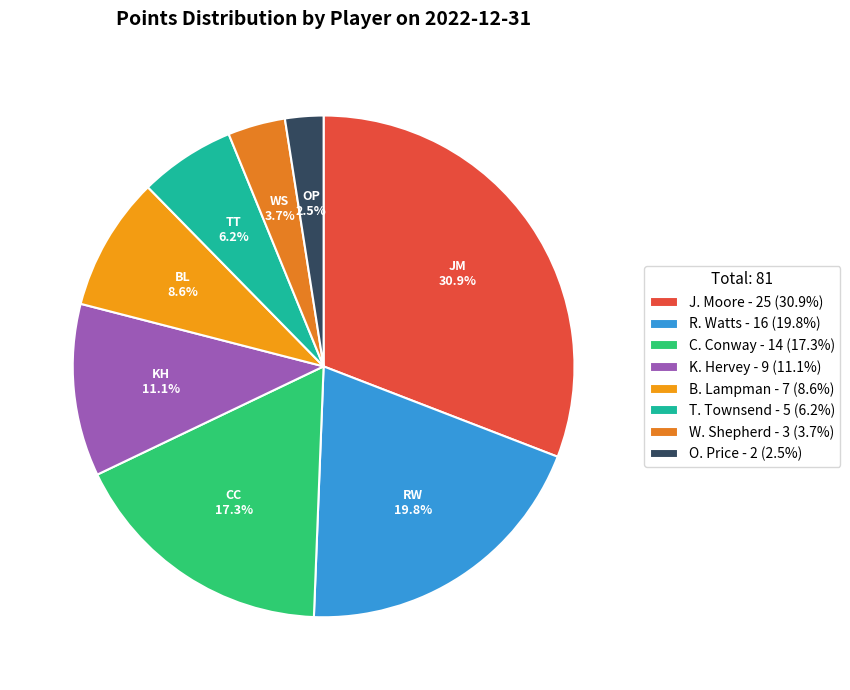

How many segments does this pie chart have?

8